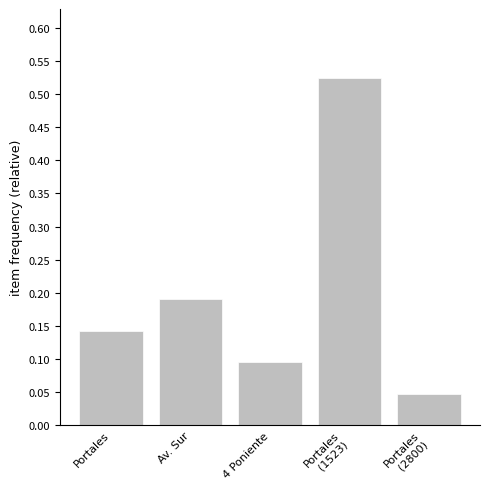

What position from the right is Portales?

5